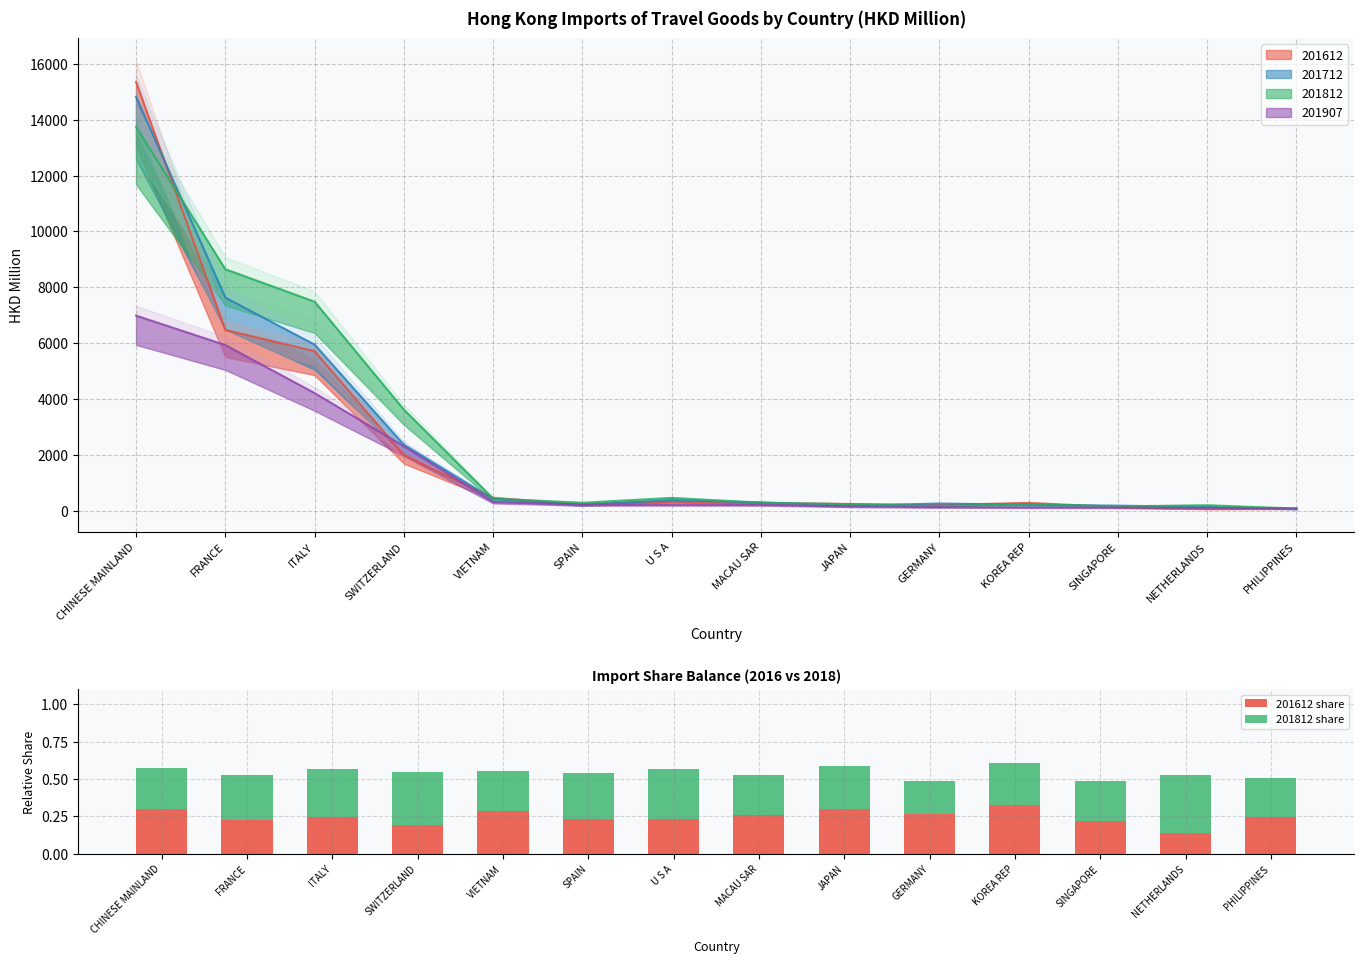

Is the value of 201612 share at VIETNAM greater than the value of 201812 share at FRANCE?

No